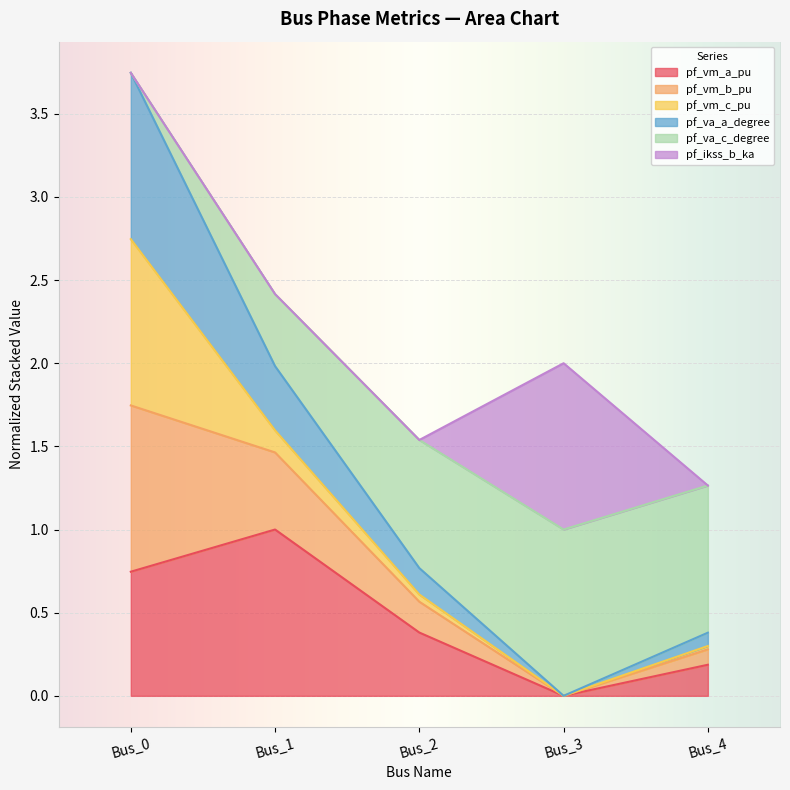

What is the highest value of the pf_vm_a_pu series?

1.0